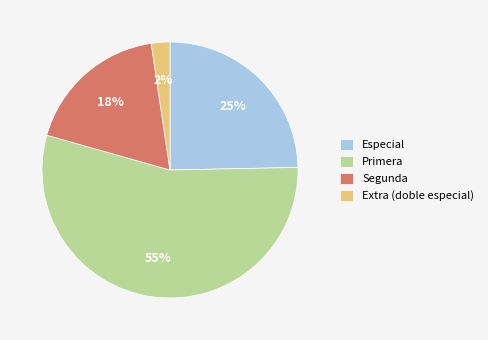

Which slice is the largest?

Primera